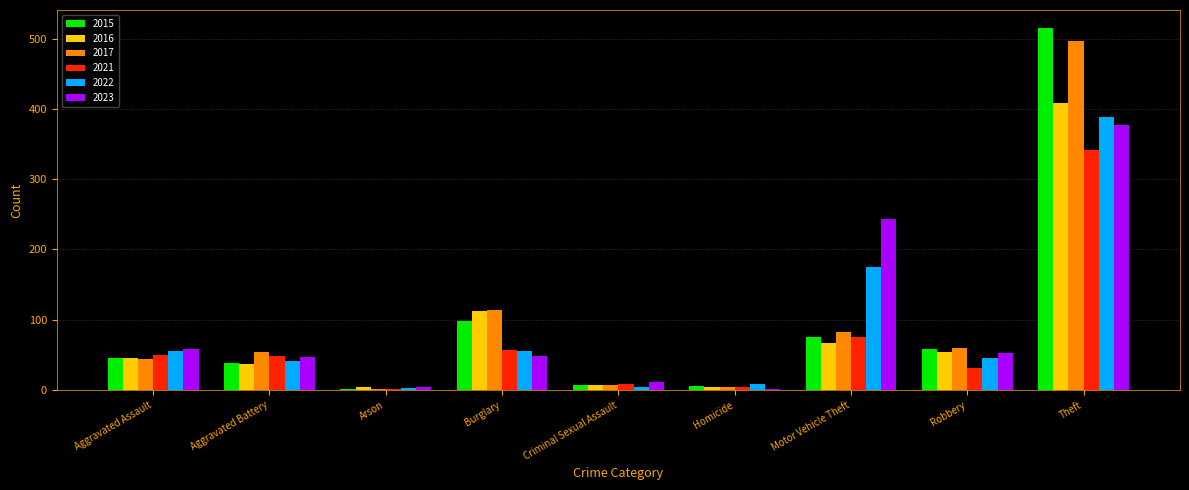

What are all the series names shown in the legend?

2015, 2016, 2017, 2021, 2022, 2023